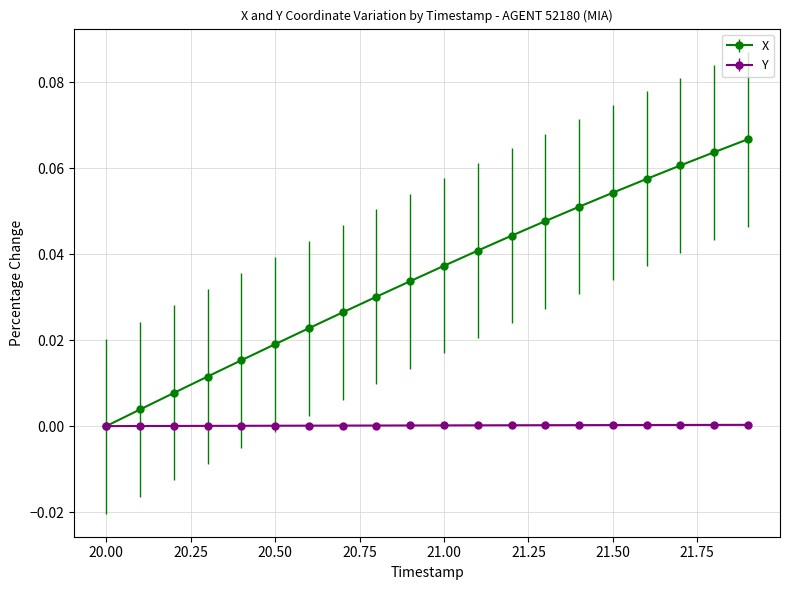

List the series in order of their peak value, highest first.

X, Y